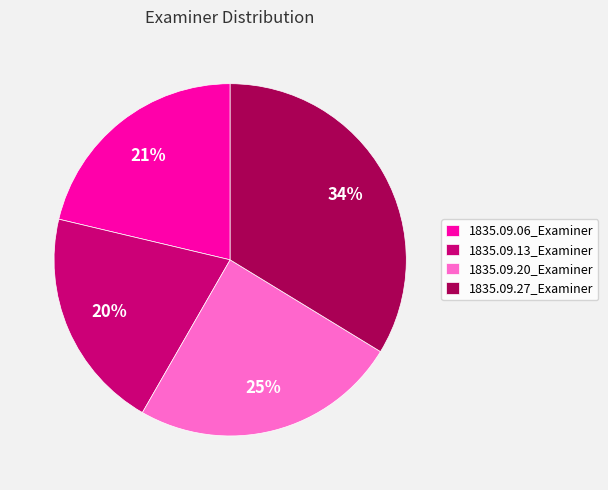

To the nearest percent, what portion does 1835.09.20_Examiner represent?

25%